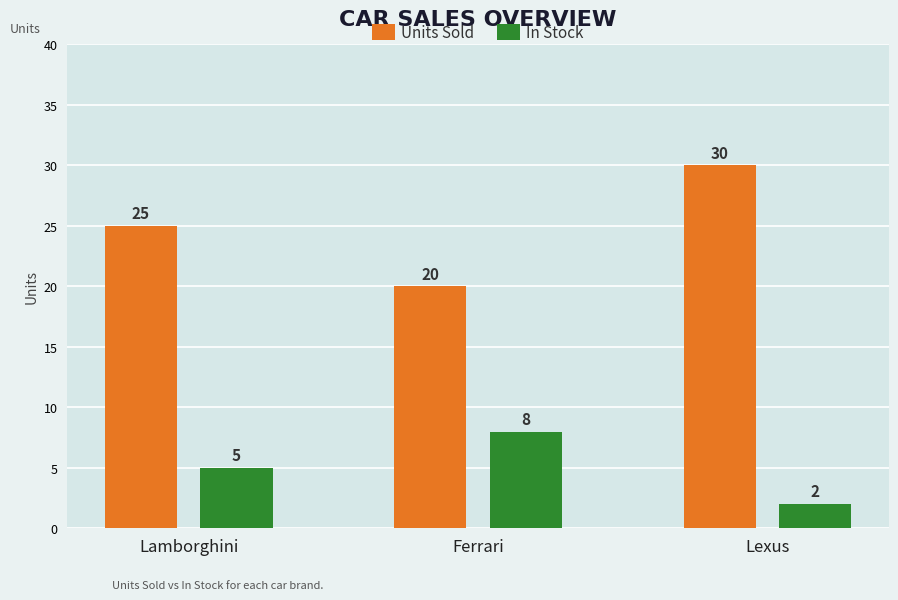

Where is In Stock nearest to the value 5?

Lamborghini